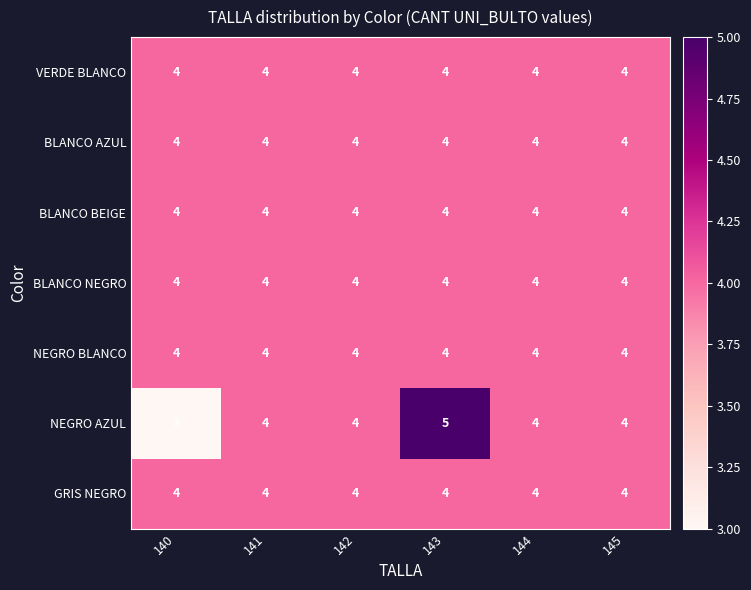

At which category does the chart reach its peak across all series?

143